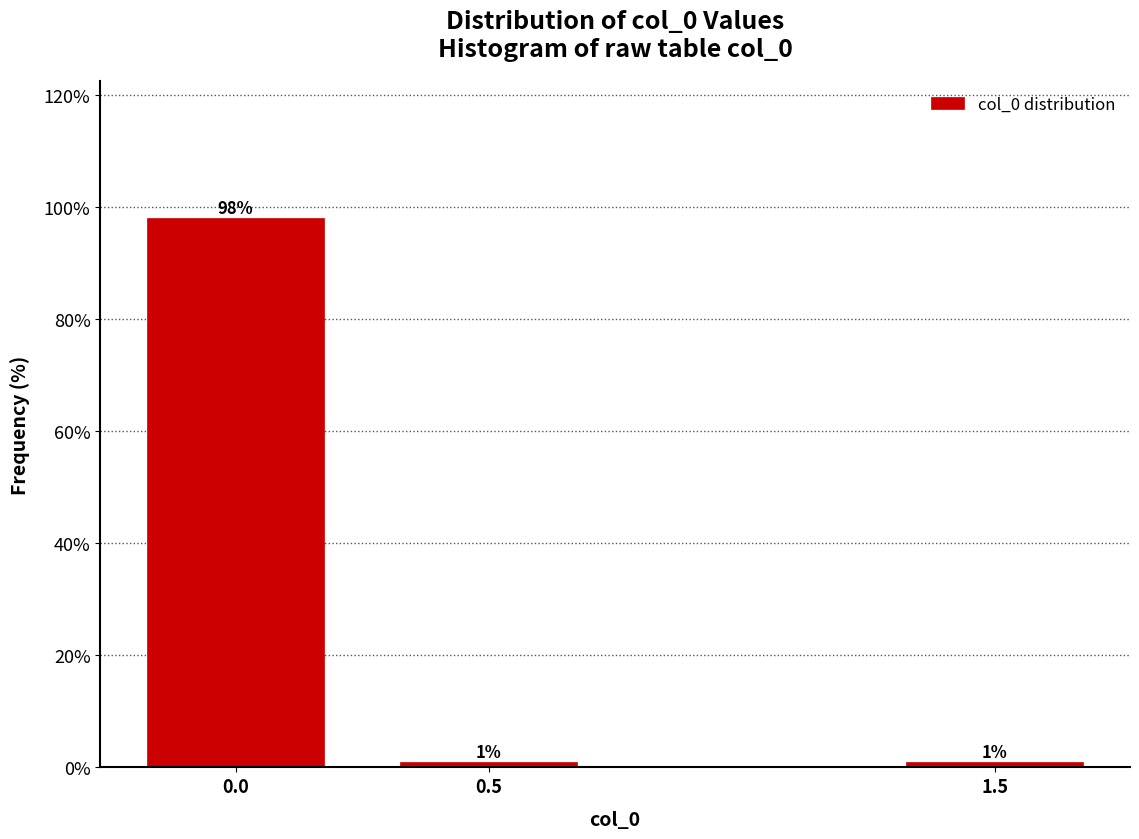

Reading left to right, extract all data points from this chart.

0.0=98.0	0.5=1.0	1.5=1.0